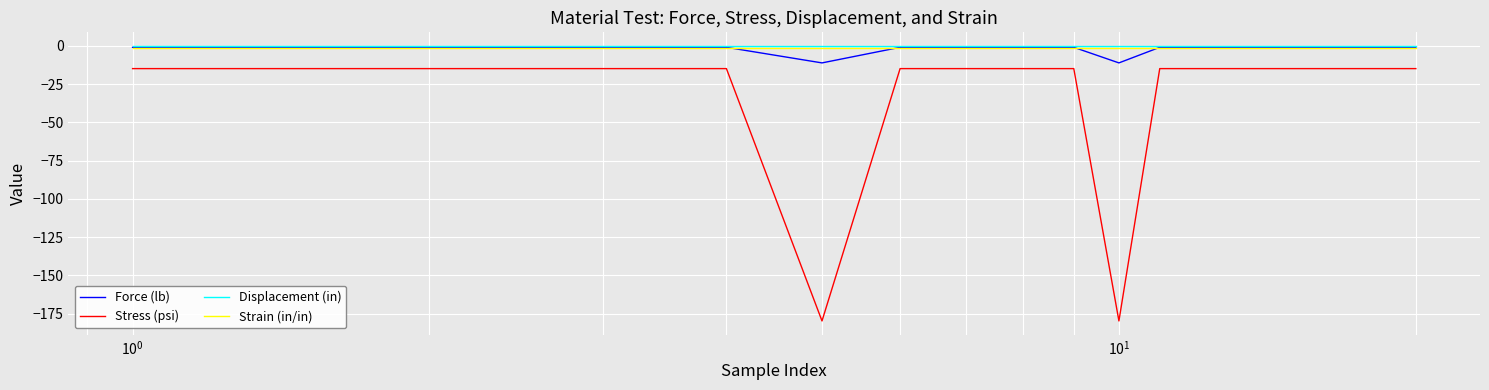

Reading left to right, extract all data points from this chart.

Force (lb): -0.9	-0.9	-0.9	-0.9	-11.1	-0.9	-0.9	-0.9	-0.9	-11.1	-0.9	-0.9	-0.9	-0.9	-0.9	-0.9	-0.9	-0.9	-0.9	-0.9
Stress (psi): -14.8	-14.8	-14.8	-14.8	-179.8	-14.8	-14.8	-14.8	-14.8	-179.8	-14.8	-14.8	-14.8	-14.8	-14.8	-14.8	-14.8	-14.8	-14.8	-14.8
Displacement (in): -0.1	-0.1	-0.1	-0.1	-0.1	-0.1	-0.1	-0.1	-0.1	-0.1	-0.1	-0.1	-0.1	-0.1	-0.1	-0.1	-0.1	-0.1	-0.1	-0.1
Strain (in/in): -1.0	-1.0	-1.0	-1.0	-1.0	-1.0	-1.0	-1.0	-1.0	-1.0	-1.0	-1.0	-1.0	-1.0	-1.0	-1.0	-1.0	-1.0	-1.0	-1.0